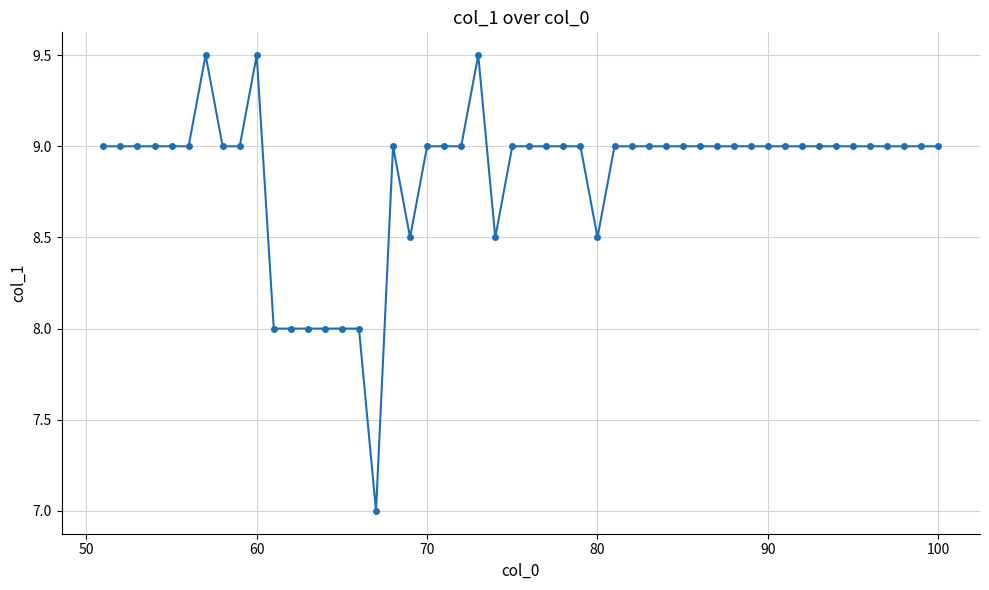

What is the value of the 19th point from the left?

8.5